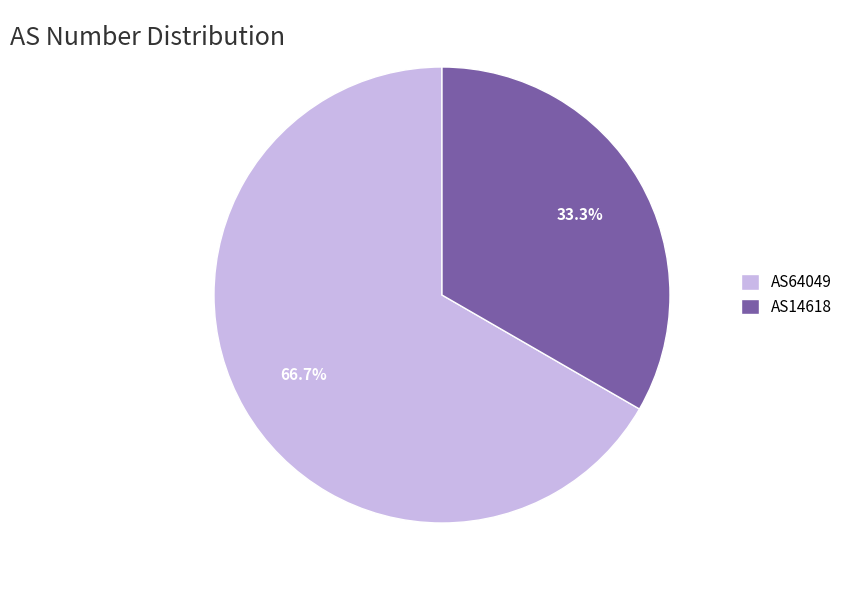

Between AS64049 and AS14618, which is larger?

AS64049